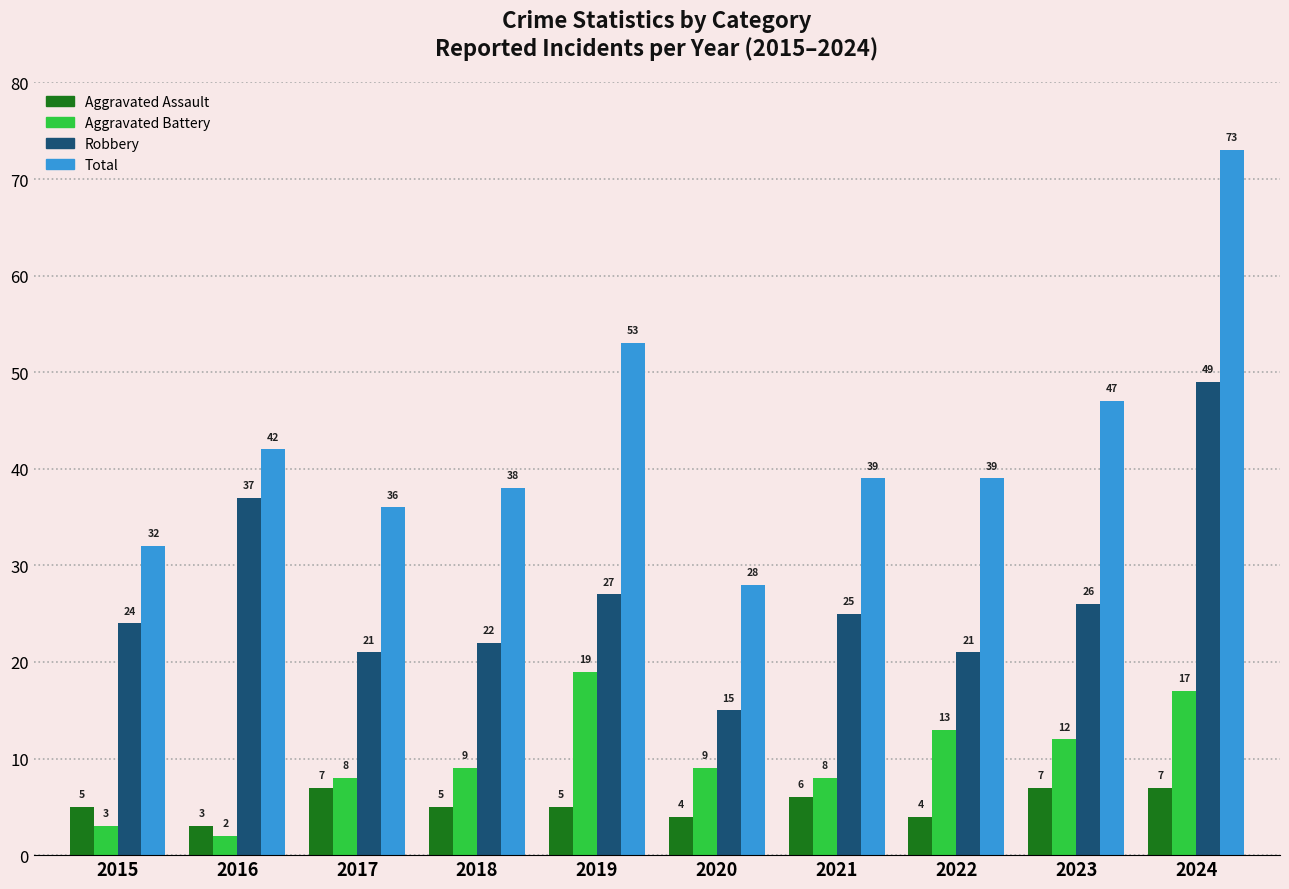

What is the difference between the second highest and second lowest values in the Aggravated Assault series?

3